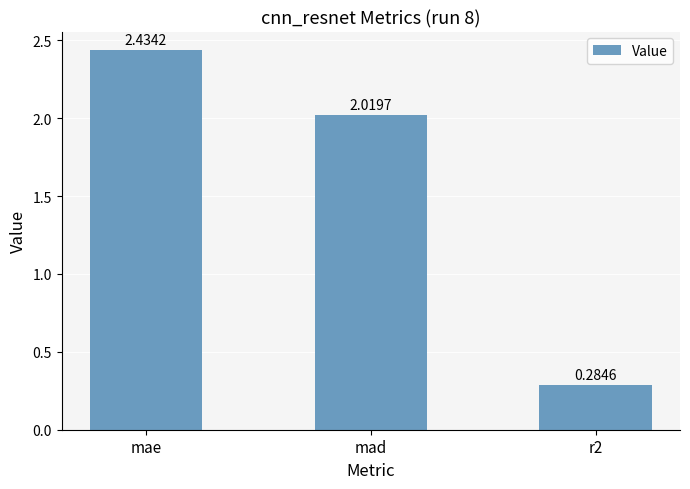

What is the ratio of the value at r2 to the value at mad?

0.1